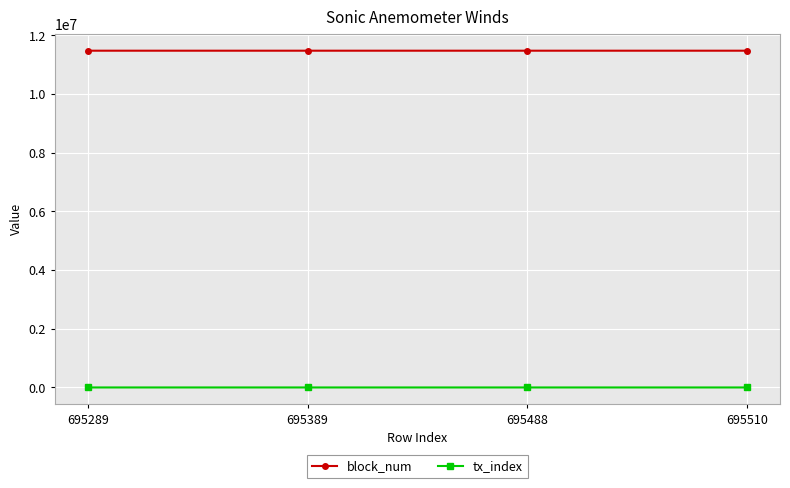

At 695389, list the series in order from smallest to largest.

tx_index, block_num